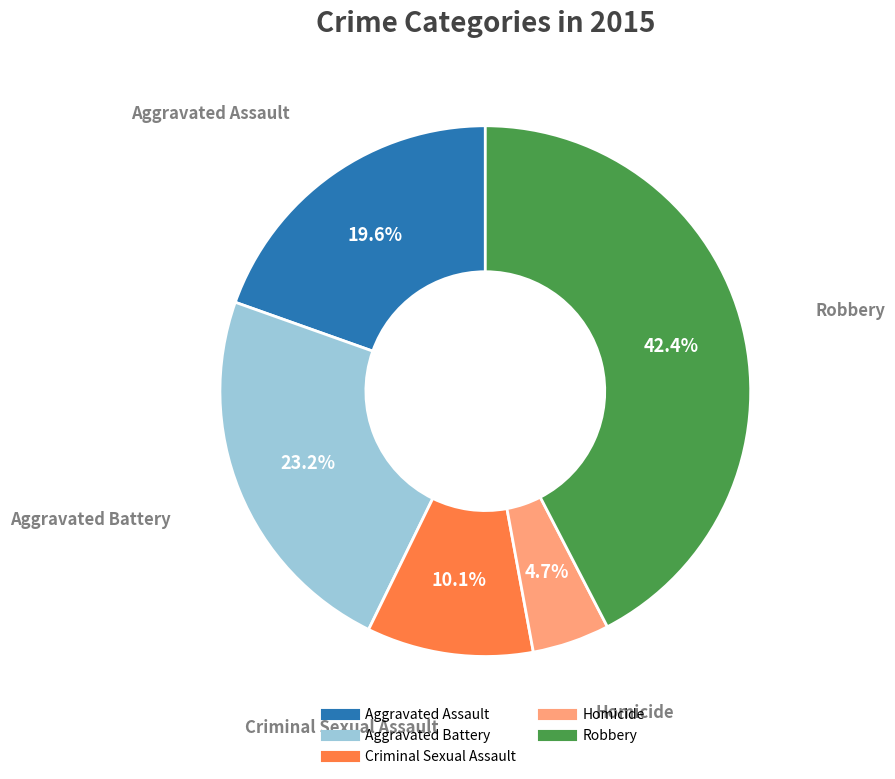

To the nearest percent, what percentage of the pie is Aggravated Battery?

23%